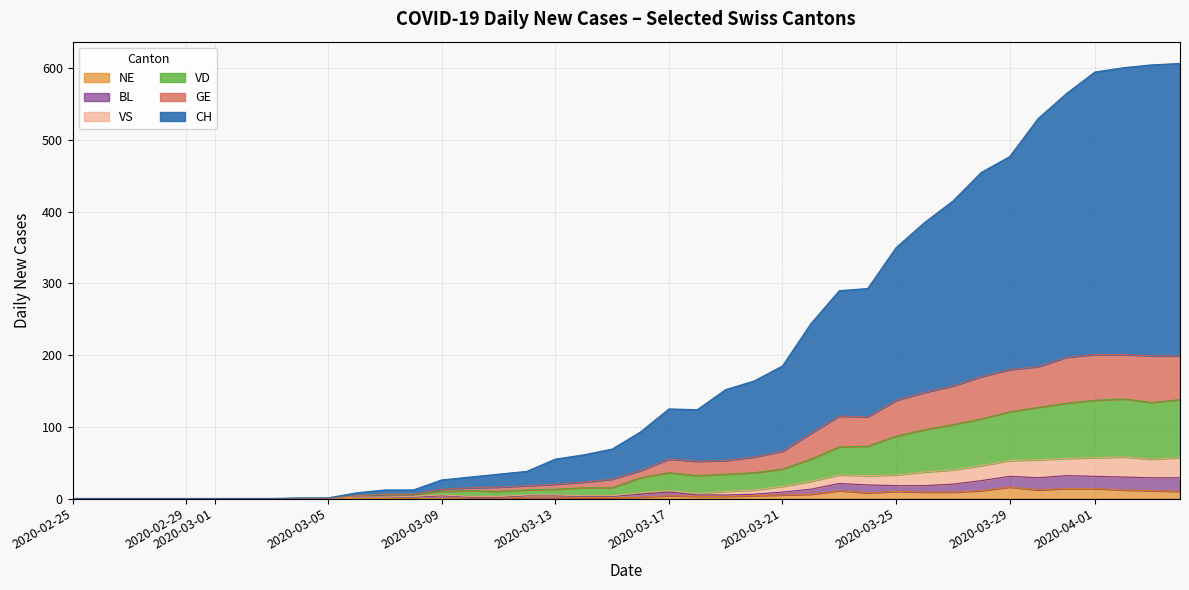

What are all the series names shown in the legend?

NE, BL, VS, VD, GE, CH